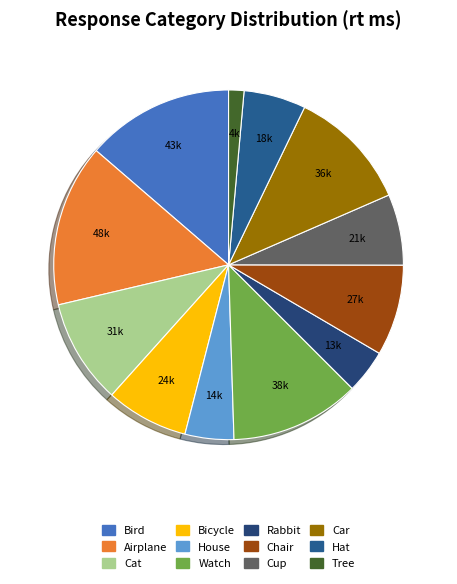

Which category has the biggest portion of the pie?

Airplane